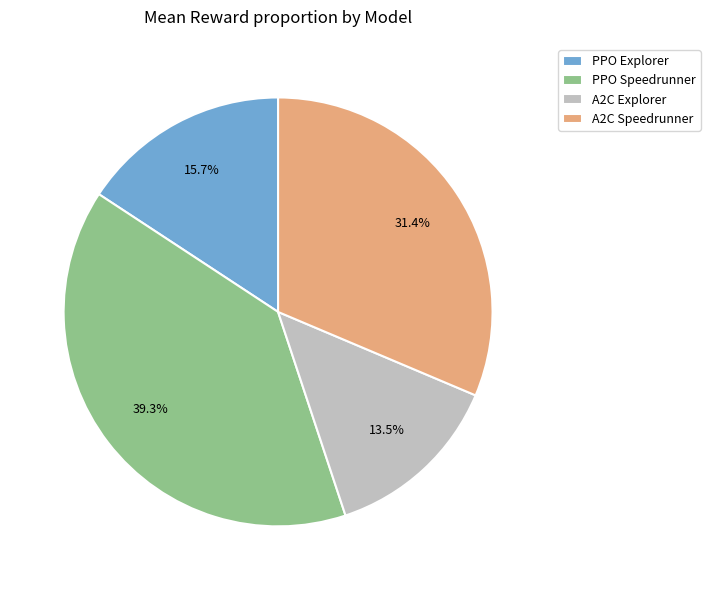

To the nearest percent, what is the difference between the A2C Explorer and PPO Explorer slice percentages?

2%